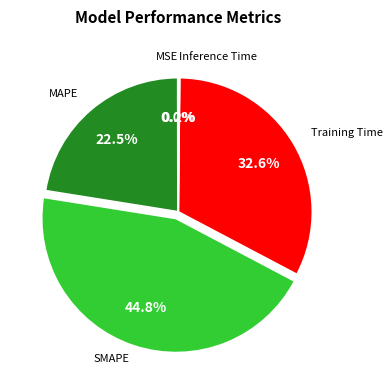

Does MAPE represent more than half of the total?

No